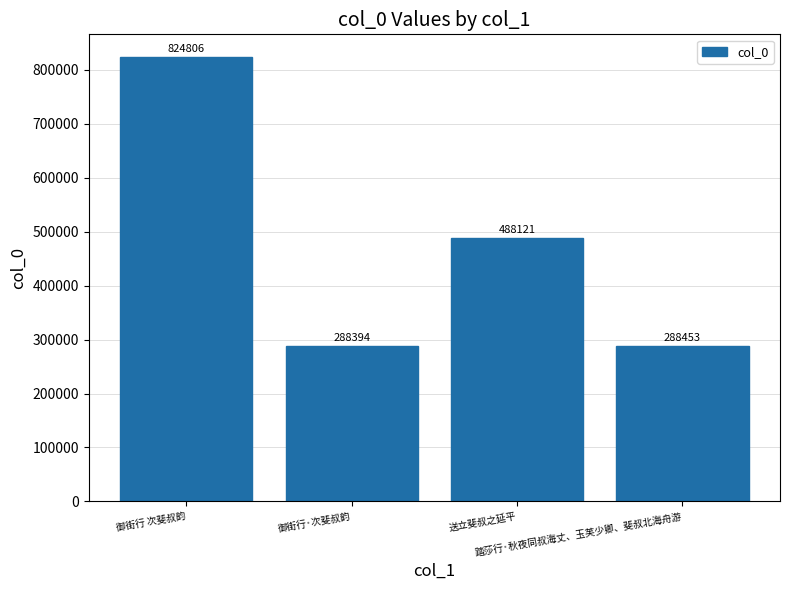

Are the bars grouped side by side (vs. stacked)?

No